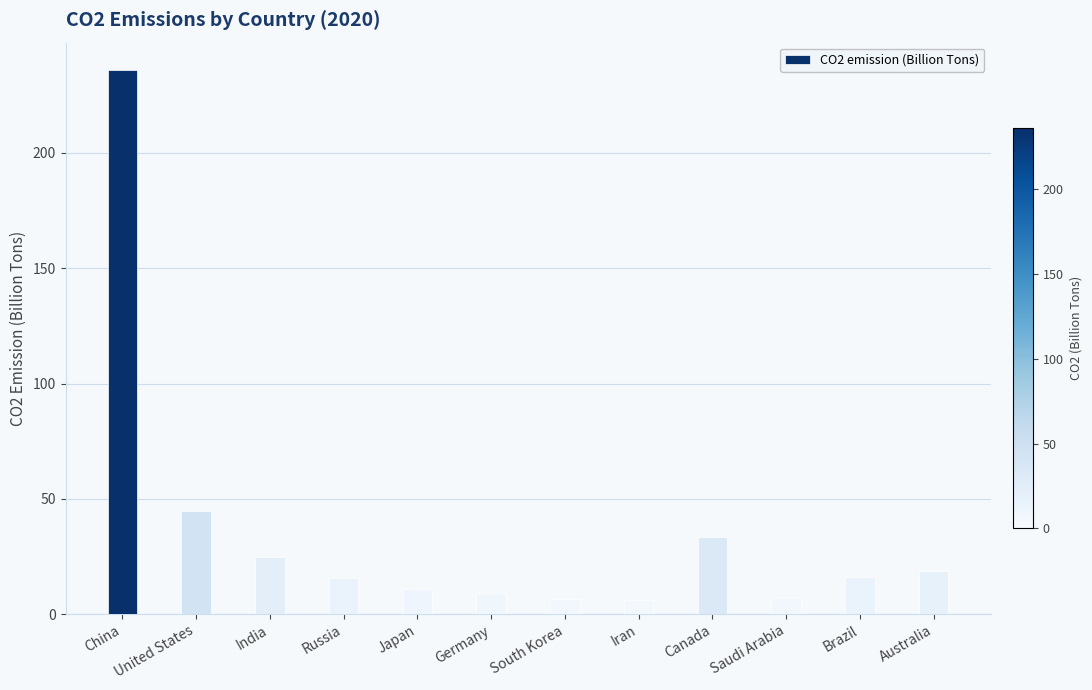

Which label corresponds to the largest value in the chart?

China